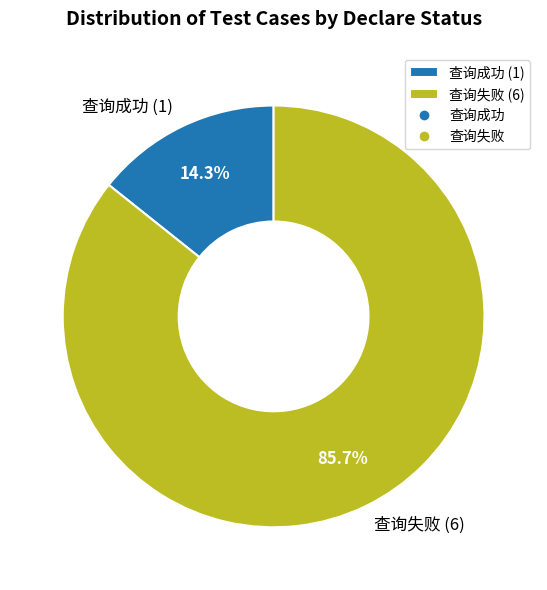

Is 查询成功 the majority of the pie?

No